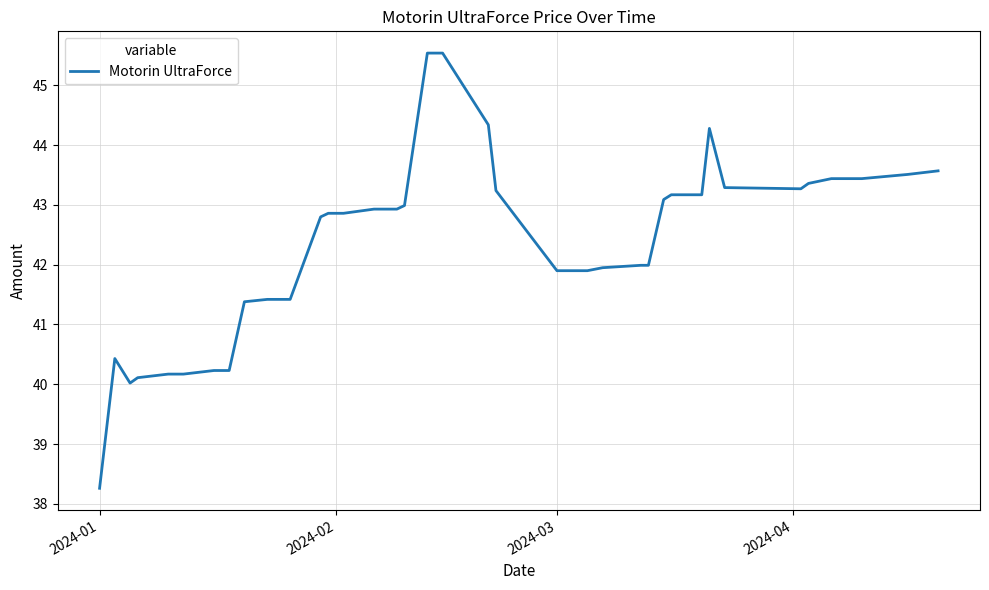

What is the difference between the maximum and minimum values?

7.3